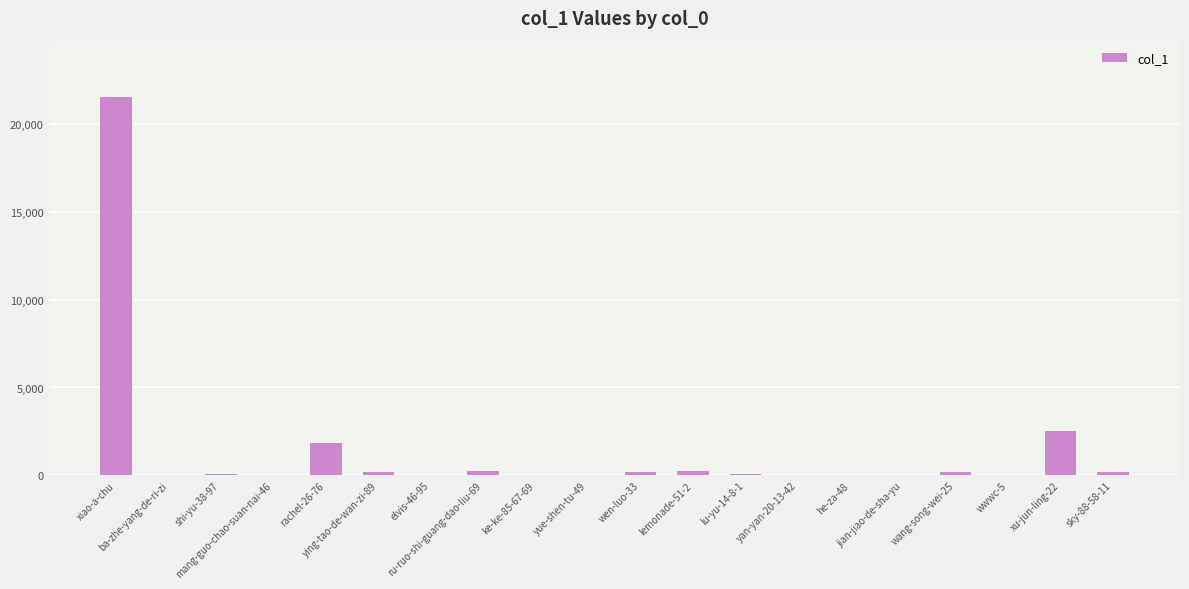

What is the greatest value displayed?

21513